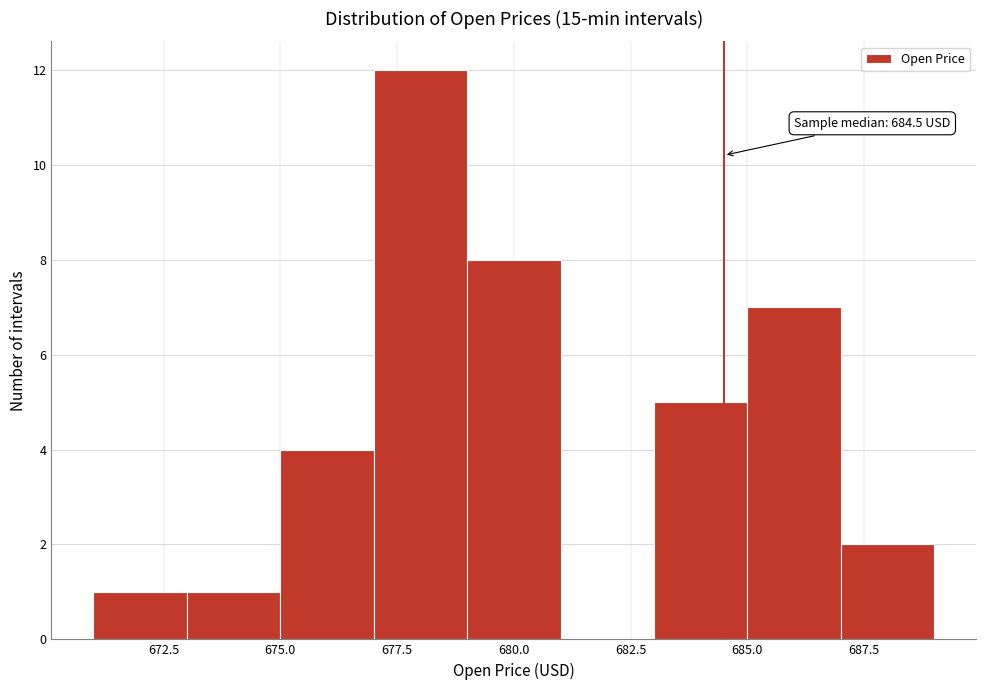

Which range on the x-axis has the tallest bar?

677 to 679